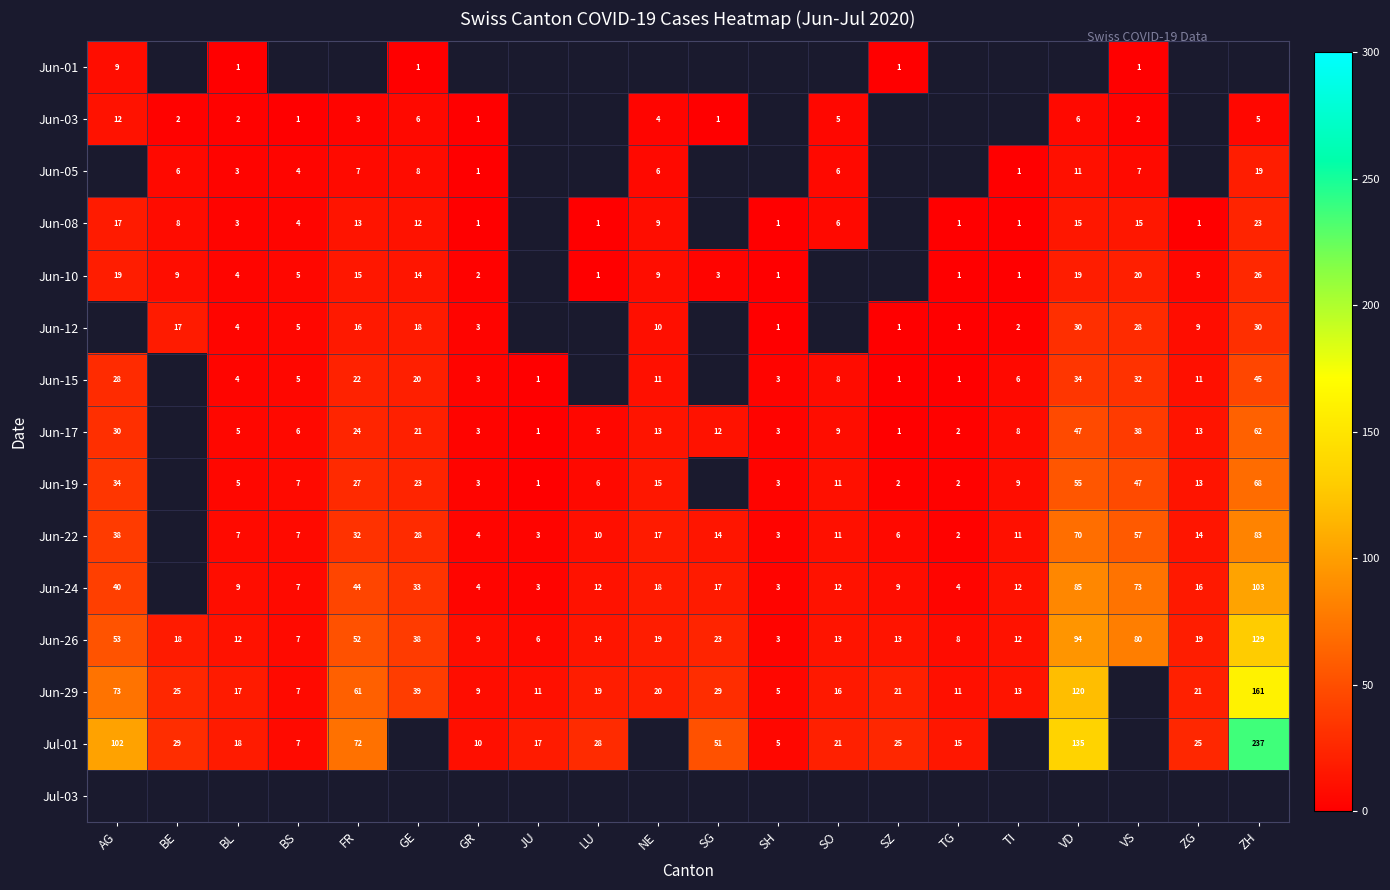

Is the value of Jun-22 at SH greater than the value of Jun-10 at AG?

No